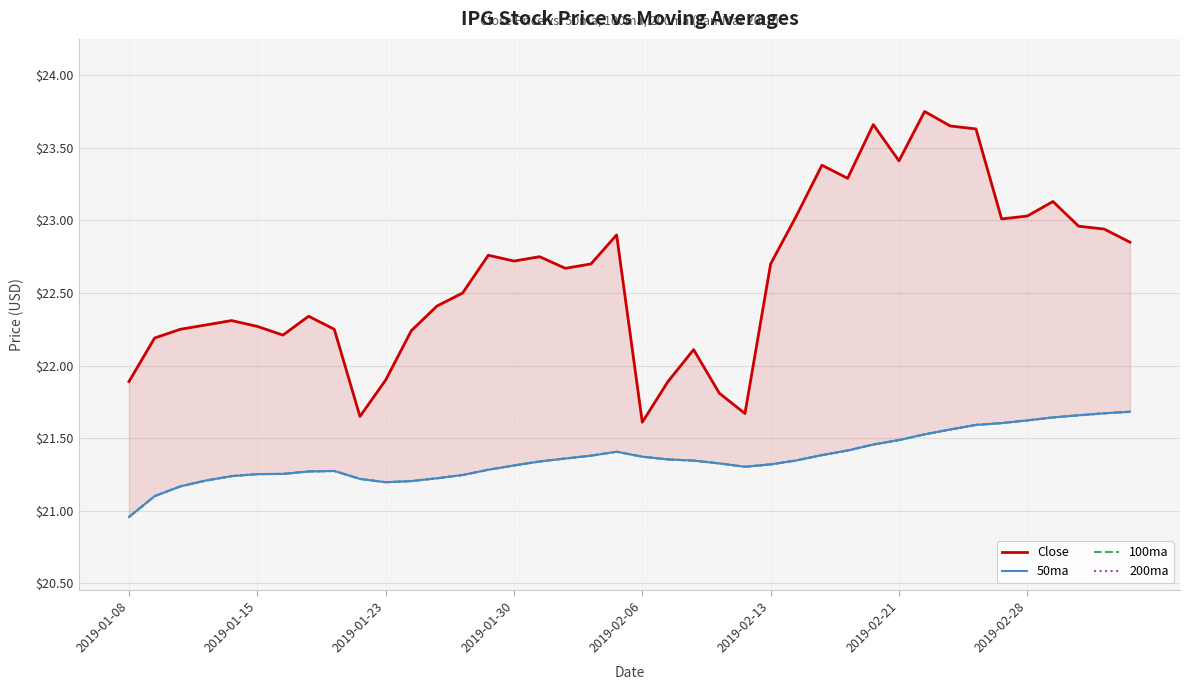

Which series has the widest spread of values?

Close